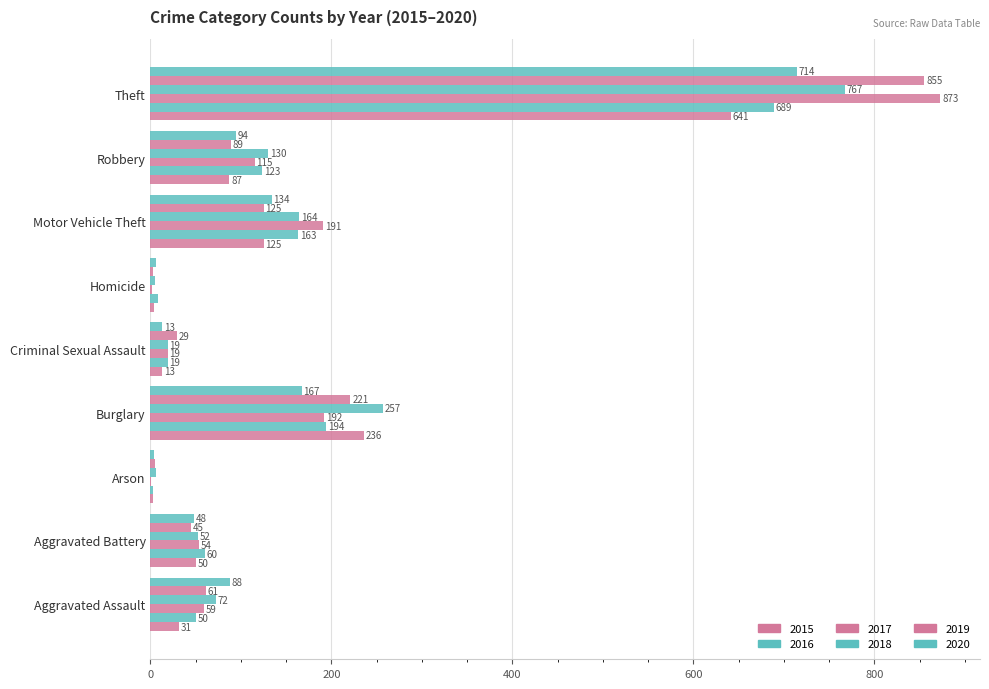

How many distinct data groups are displayed?

6